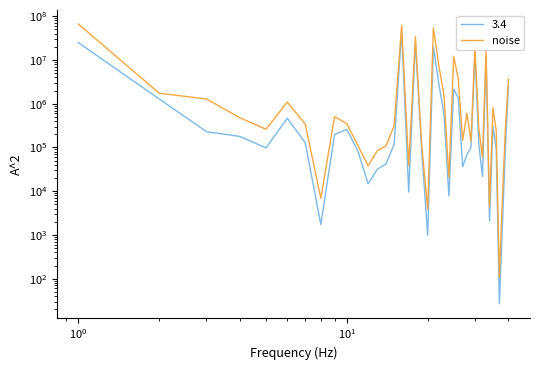

What is the maximum value shown in the chart?

66591747.5